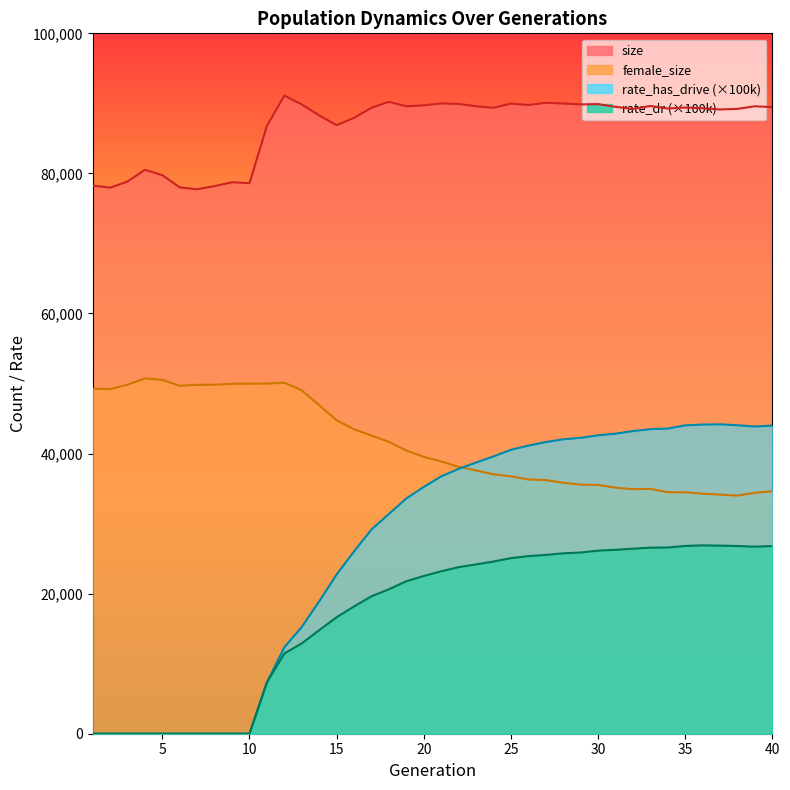

Which series has the widest spread of values?

rate_has_drive